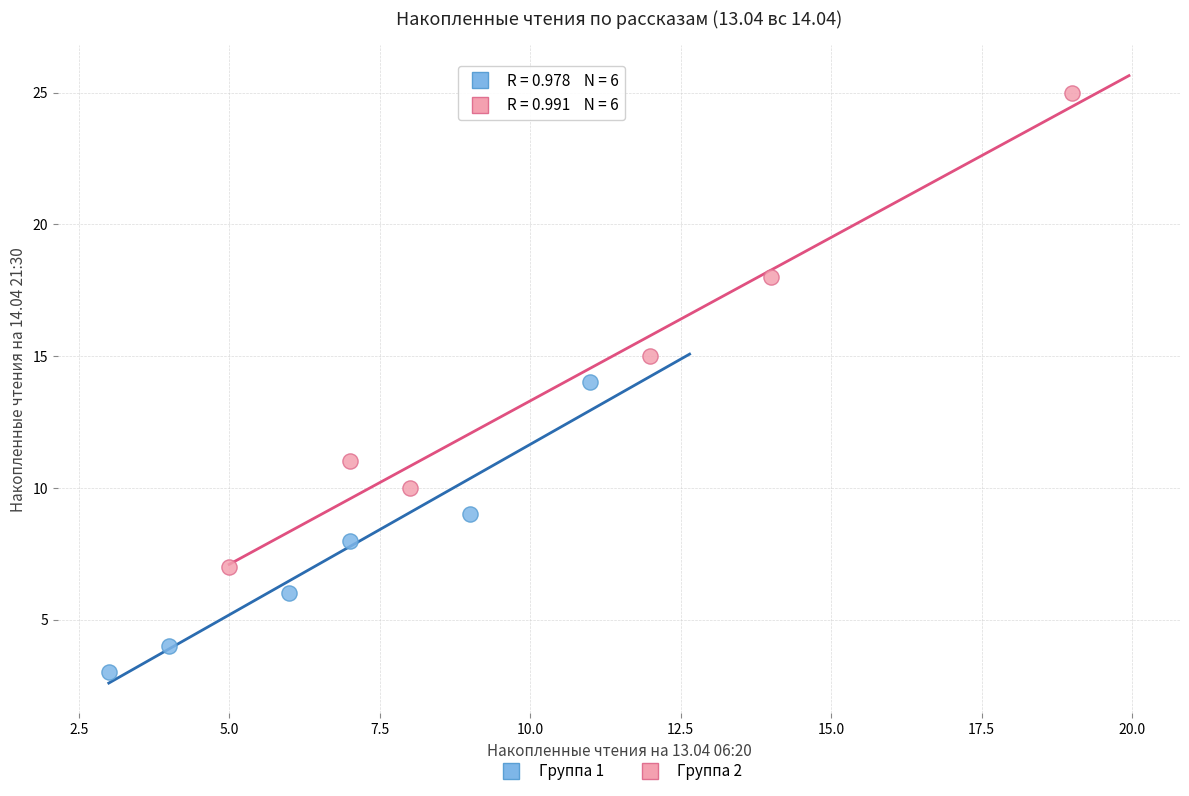

What are all the series names shown in the legend?

Группа 1, Группа 2